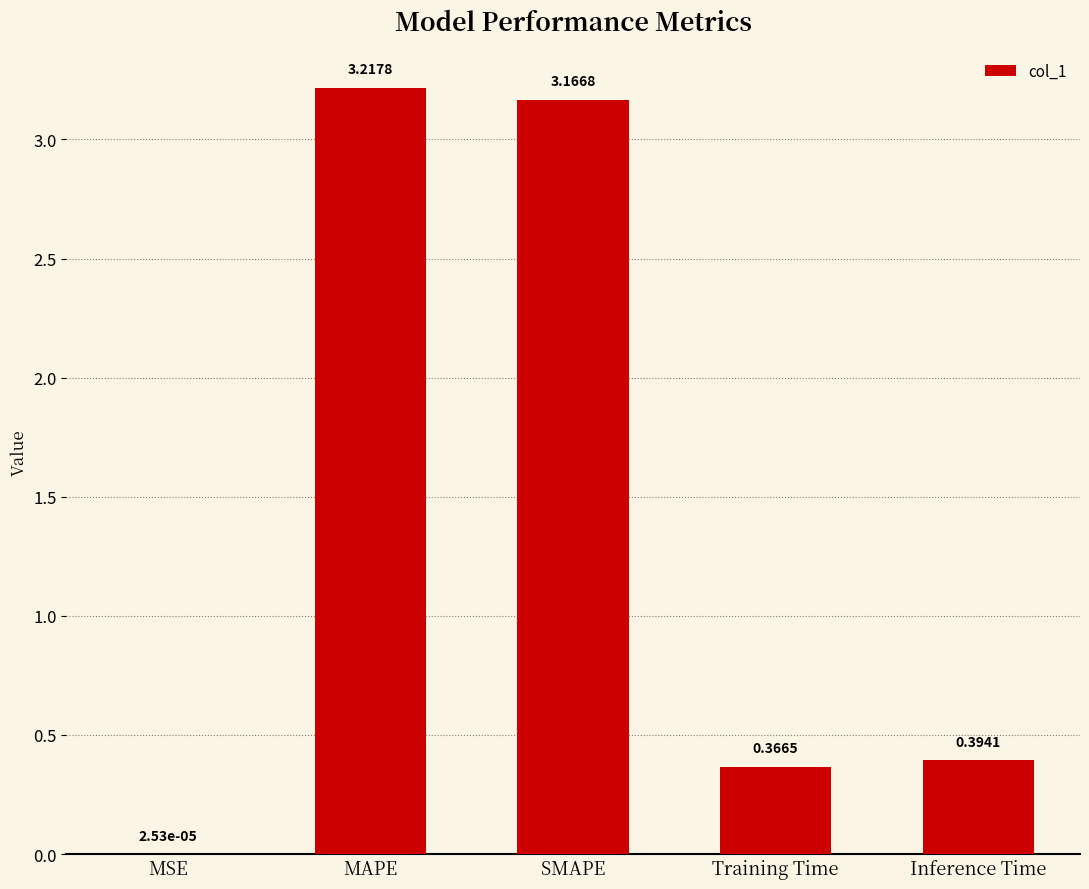

Between Inference Time and Training Time, which is larger?

Inference Time